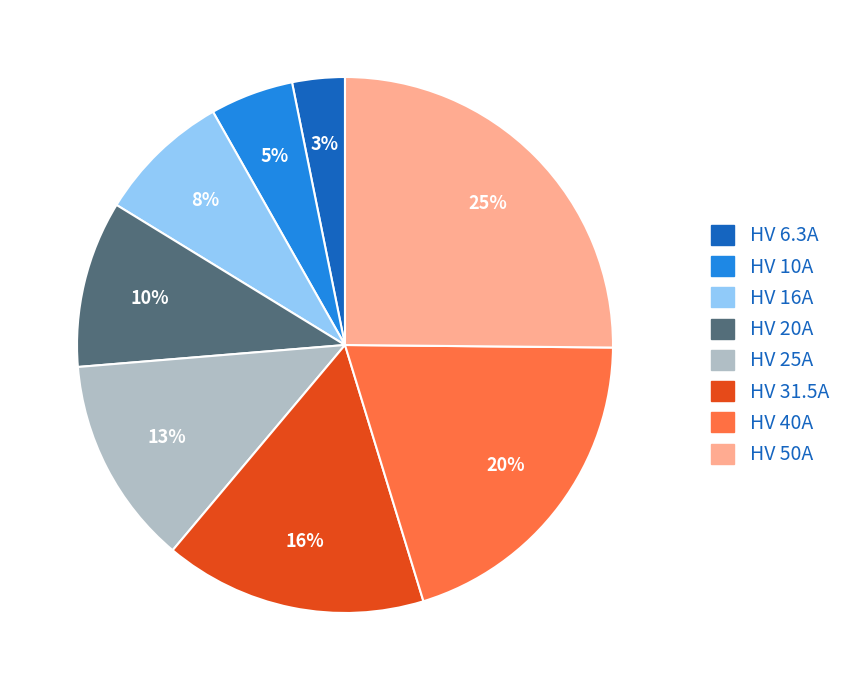

Does any single category account for the majority?

No